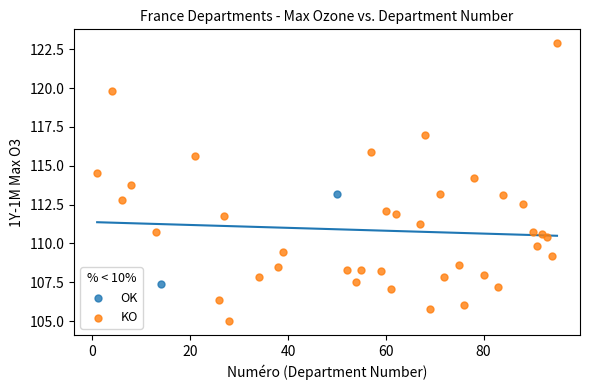

What are all the series names shown in the legend?

OK, KO